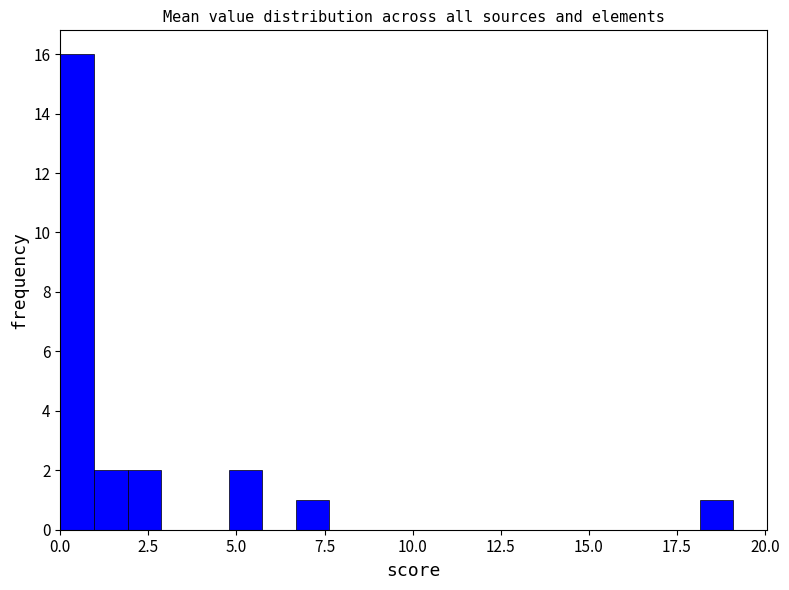

Read against the x-axis, roughly where is the centre of the tallest bar?

0.5